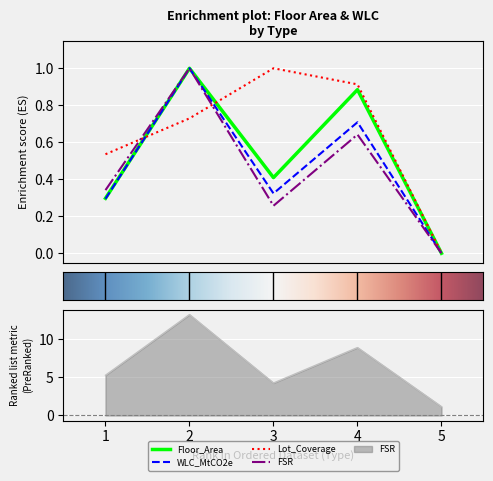

Which series has the largest range (max minus min)?

Floor_Area